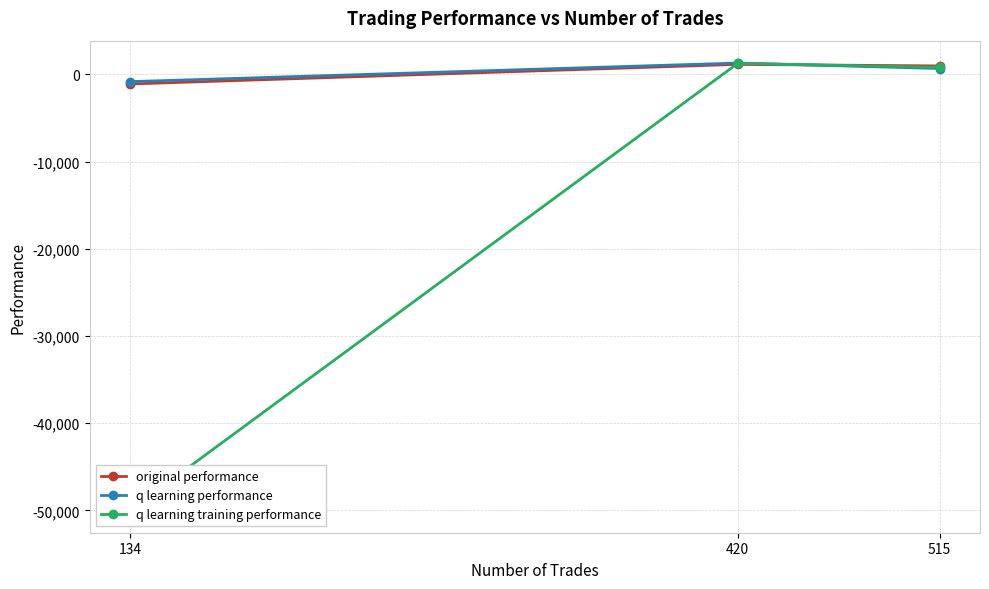

What is the difference between the maximum and minimum values in the q learning performance series?

2133.4